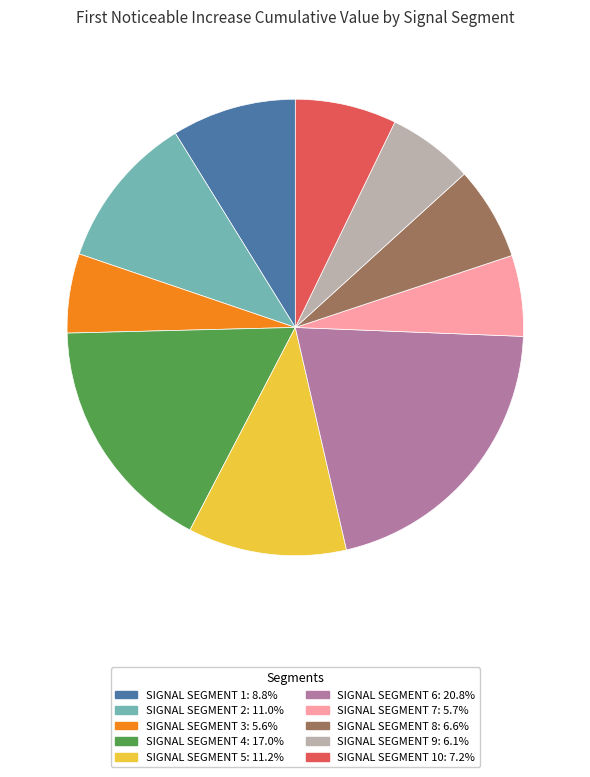

Is there a majority slice in this chart?

No